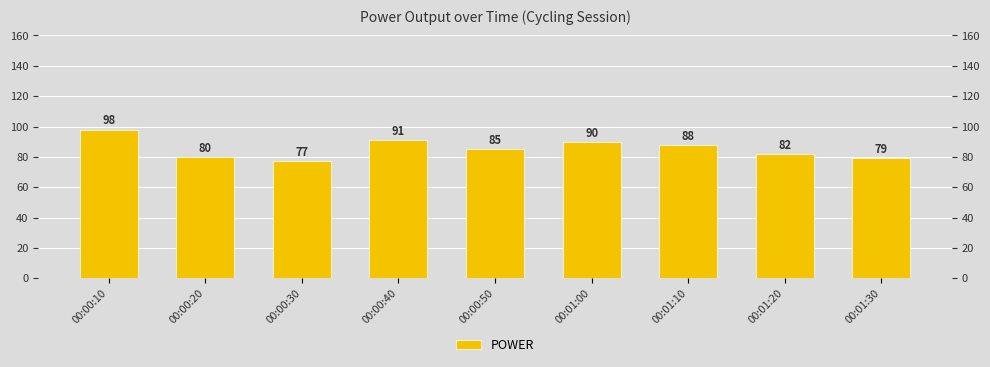

Does the chart contain any negative values?

No